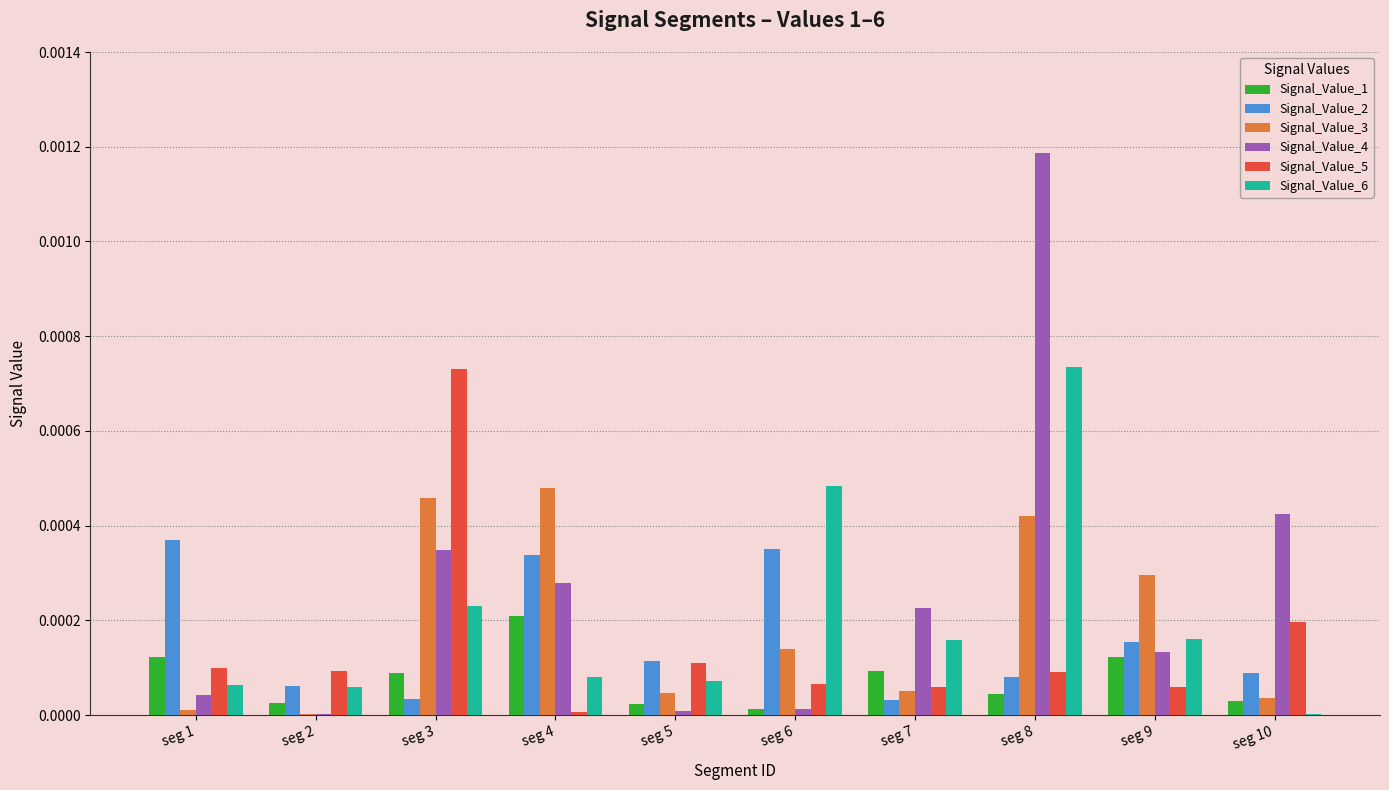

Which series has the widest spread of values?

Signal_Value_4